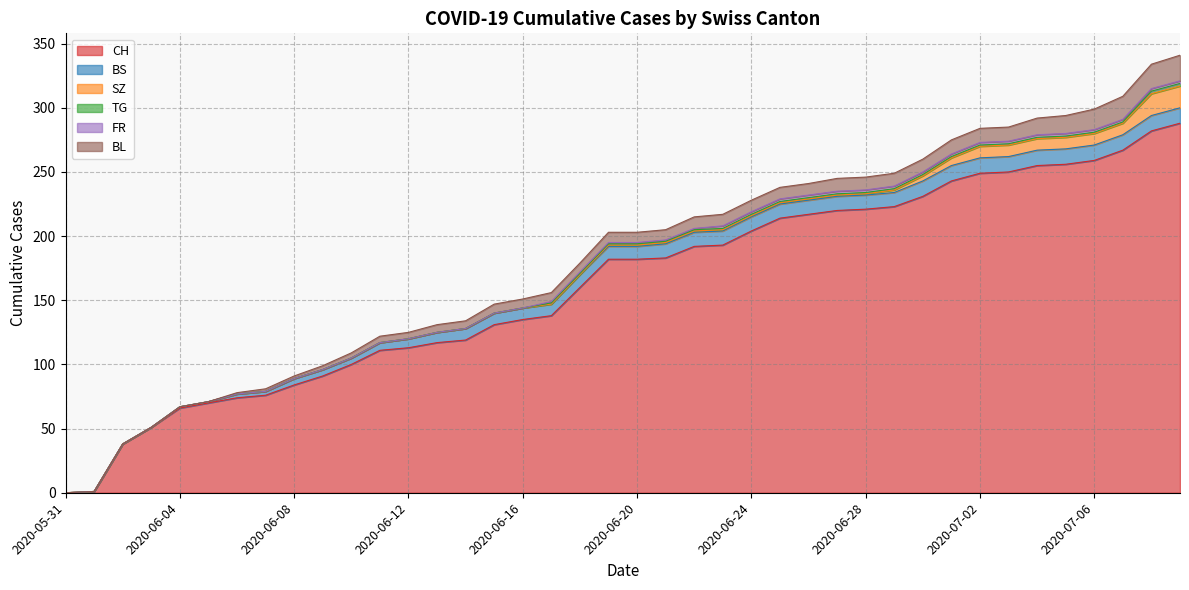

What is the average value of the SZ series?

3